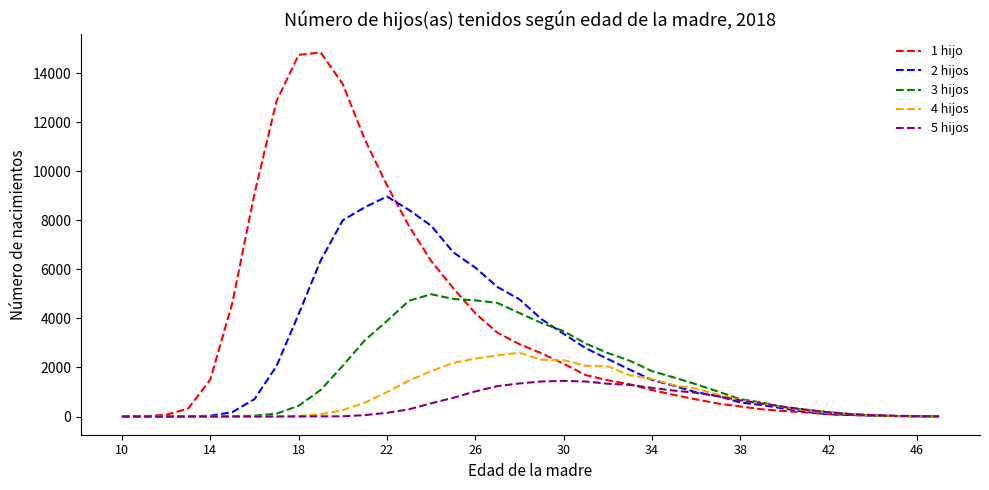

Which series has the largest range (max minus min)?

1 hijo